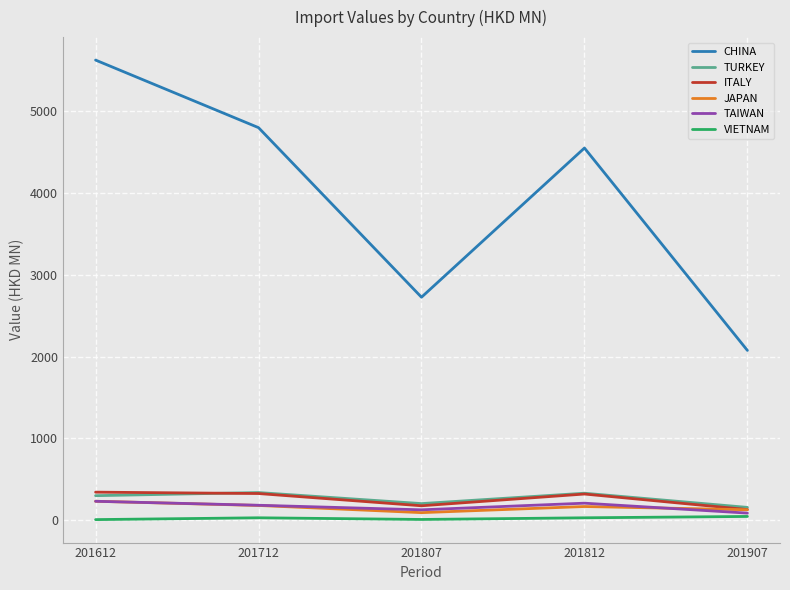

Which series has the largest total across all categories?

CHINA